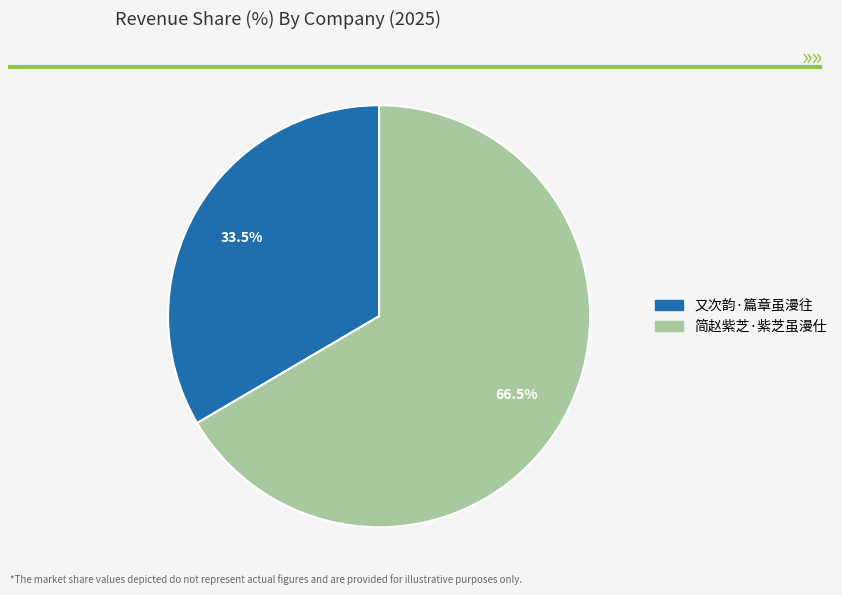

Which slice represents more than half of the pie?

简赵紫芝·紫芝虽漫仕